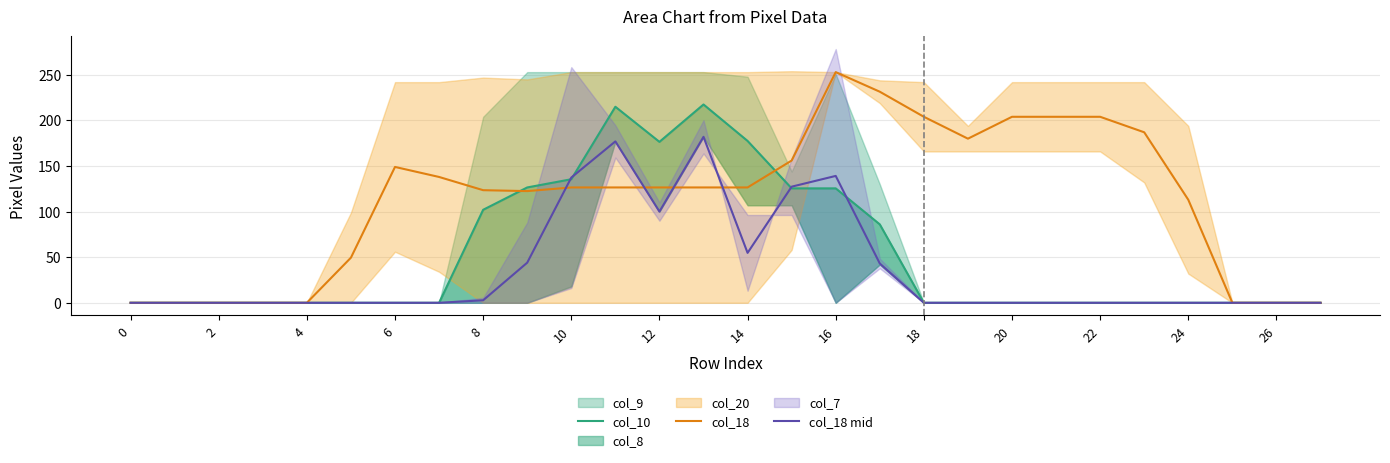

True or false: col_18 and col_18 mid cross at least once.

True